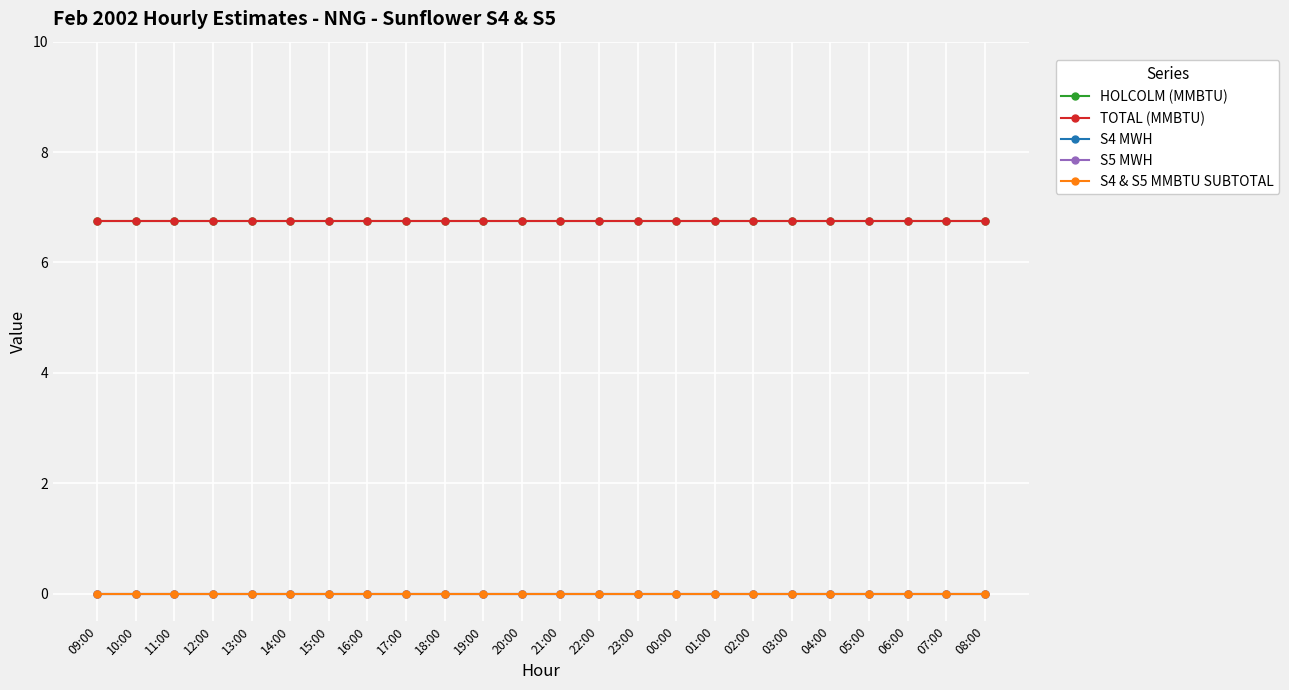

Does the chart have visible grid lines?

Yes